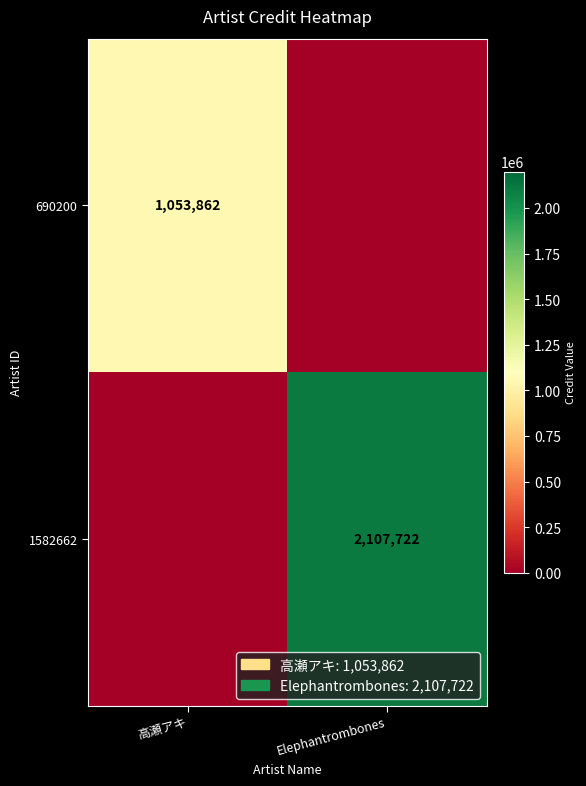

Is the value of 690200 at 高瀬アキ greater than the value of 1582662 at Elephantrombones?

No